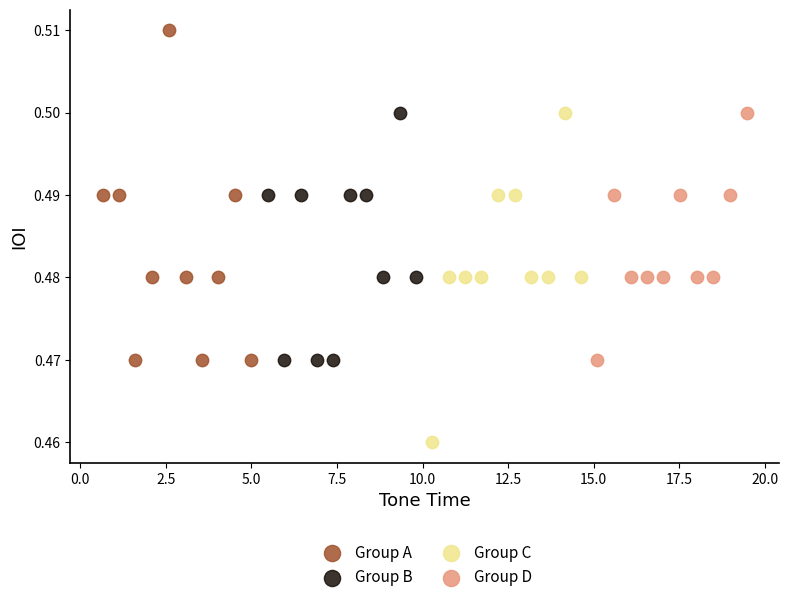

Which series contains the lowest Y value?

Group C